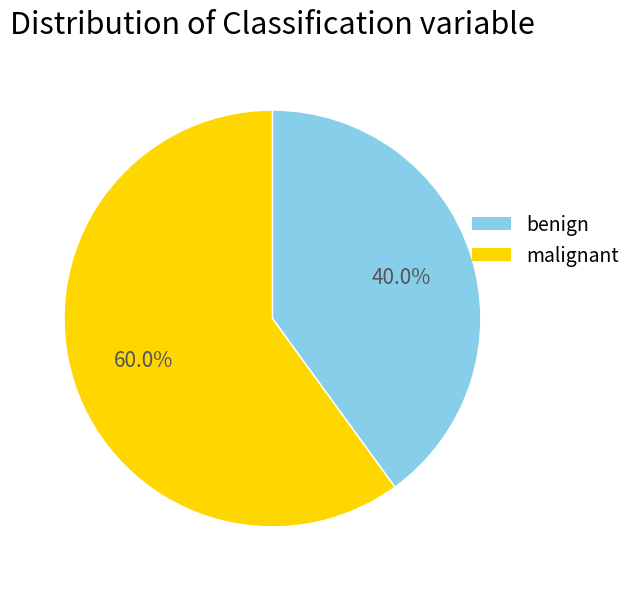

How many slices are in this pie chart?

2